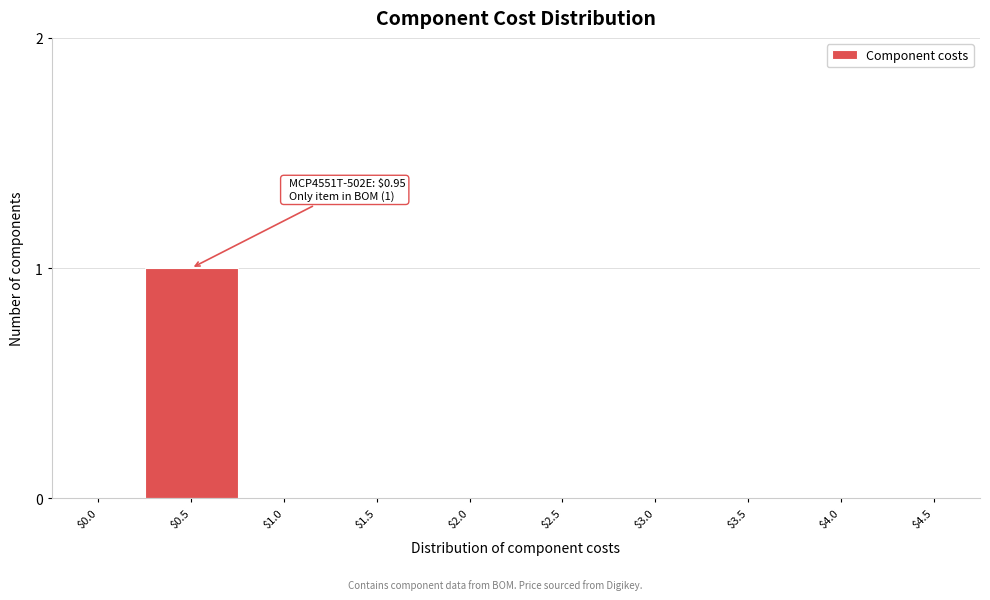

True or false: the data shows 0 at $0.0.

True